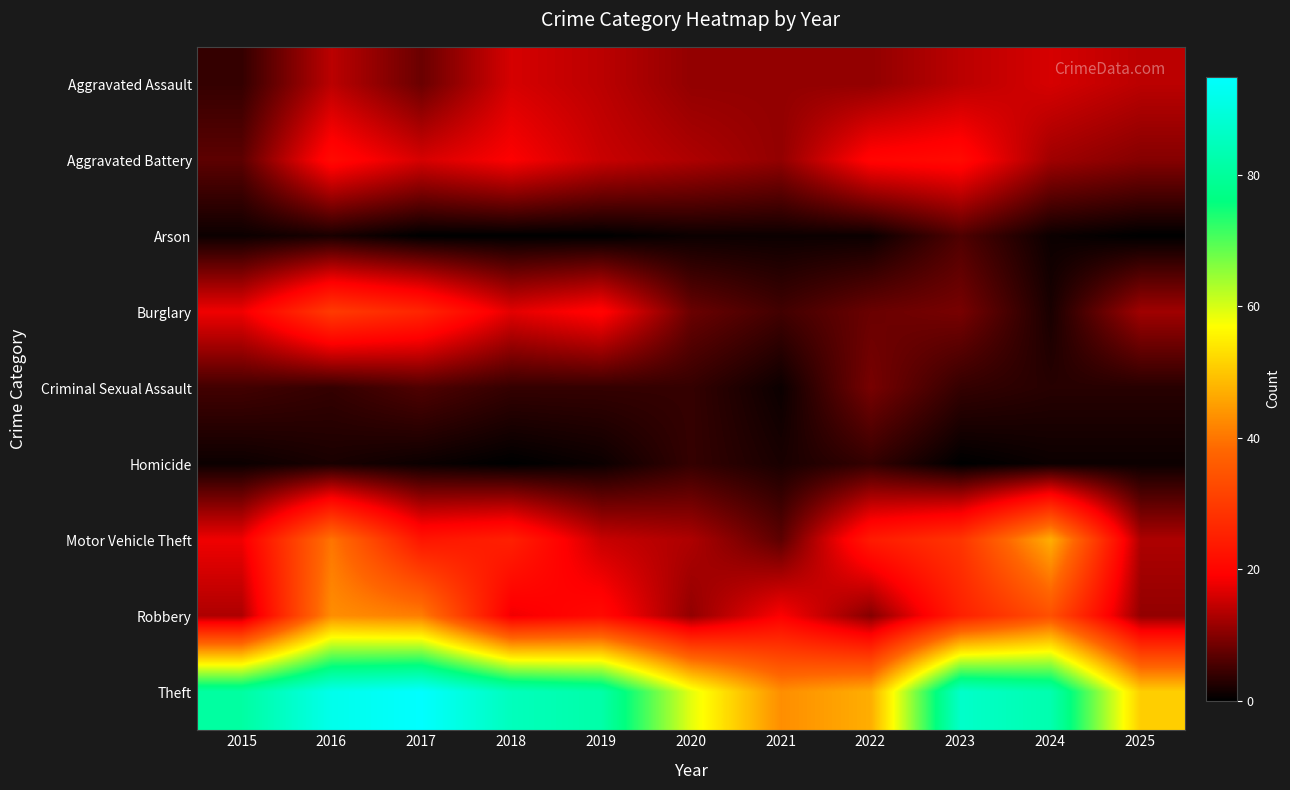

Reading left to right, transcribe all the data shown in this chart.

Aggravated Assault: 2015=4	2016=14	2017=8	2018=16	2019=14	2020=11	2021=11	2022=11	2023=14	2024=16	2025=14
Aggravated Battery: 2015=7	2016=21	2017=16	2018=19	2019=15	2020=13	2021=11	2022=20	2023=21	2024=12	2025=10
Arson: 2015=1	2016=2	2017=0	2018=0	2019=0	2020=1	2021=1	2022=1	2023=6	2024=1	2025=0
Burglary: 2015=18	2016=30	2017=26	2018=17	2019=20	2020=8	2021=5	2022=8	2023=9	2024=2	2025=12
Criminal Sexual Assault: 2015=5	2016=4	2017=6	2018=4	2019=4	2020=4	2021=1	2022=9	2023=4	2024=3	2025=3
Homicide: 2015=1	2016=2	2017=1	2018=0	2019=1	2020=4	2021=2	2022=4	2023=0	2024=1	2025=1
Motor Vehicle Theft: 2015=18	2016=40	2017=23	2018=25	2019=15	2020=13	2021=7	2022=24	2023=29	2024=47	2025=13
Robbery: 2015=13	2016=43	2017=41	2018=18	2019=21	2020=11	2021=19	2022=10	2023=25	2024=34	2025=11
Theft: 2015=81	2016=92	2017=95	2018=85	2019=82	2020=59	2021=43	2022=47	2023=87	2024=83	2025=51